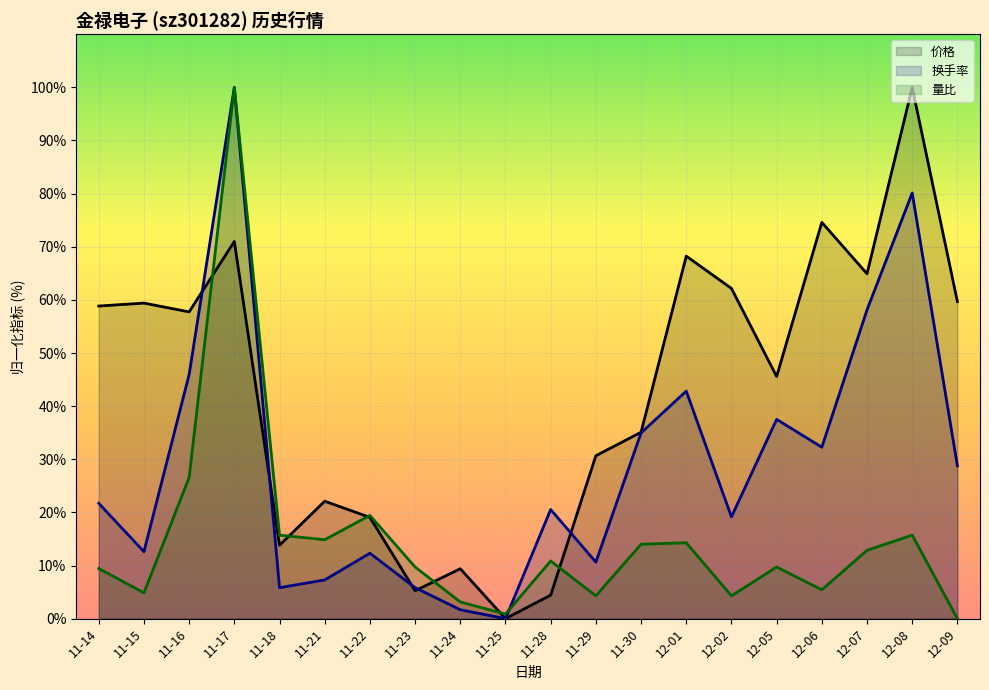

At how many categories does at least one series exceed 75?

2